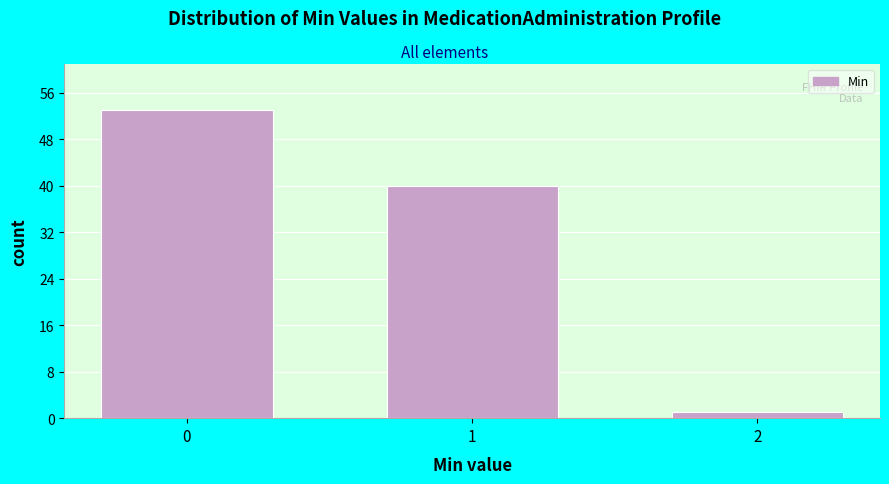

Reading right to left, what are all the values shown in this chart?

2=1	1=40	0=53